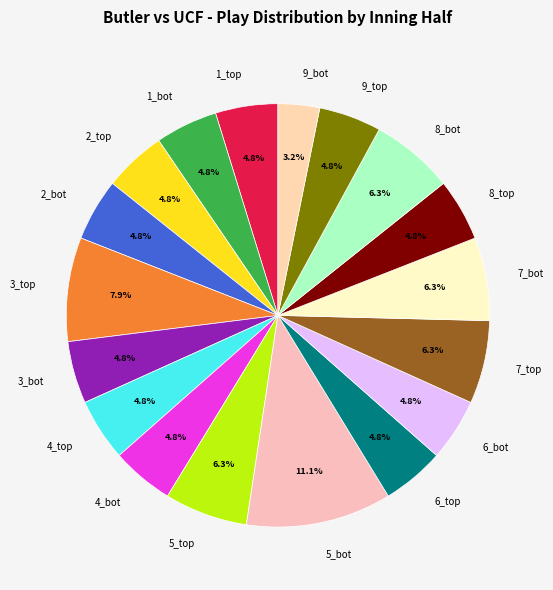

How much of the chart is everything except 4_bot?

95.2%